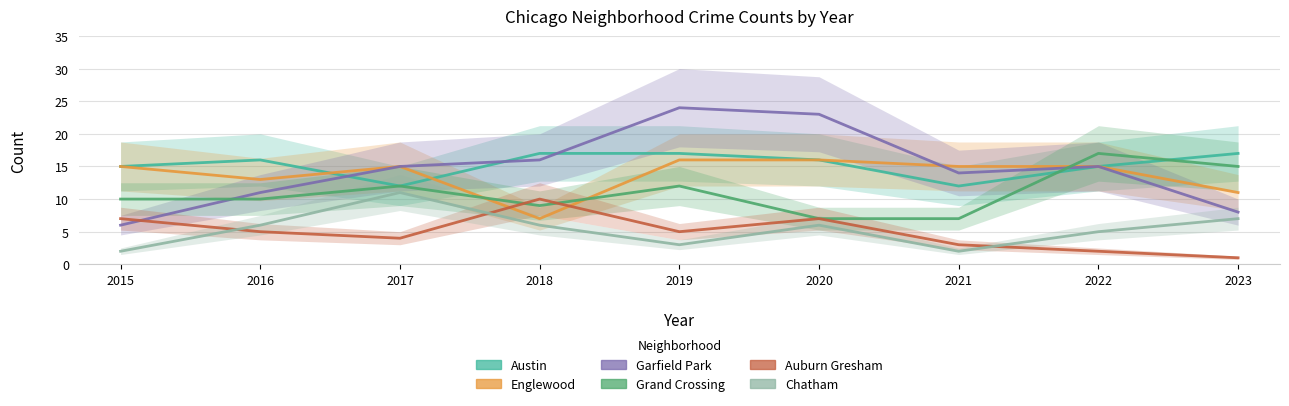

How many distinct data groups are displayed?

6